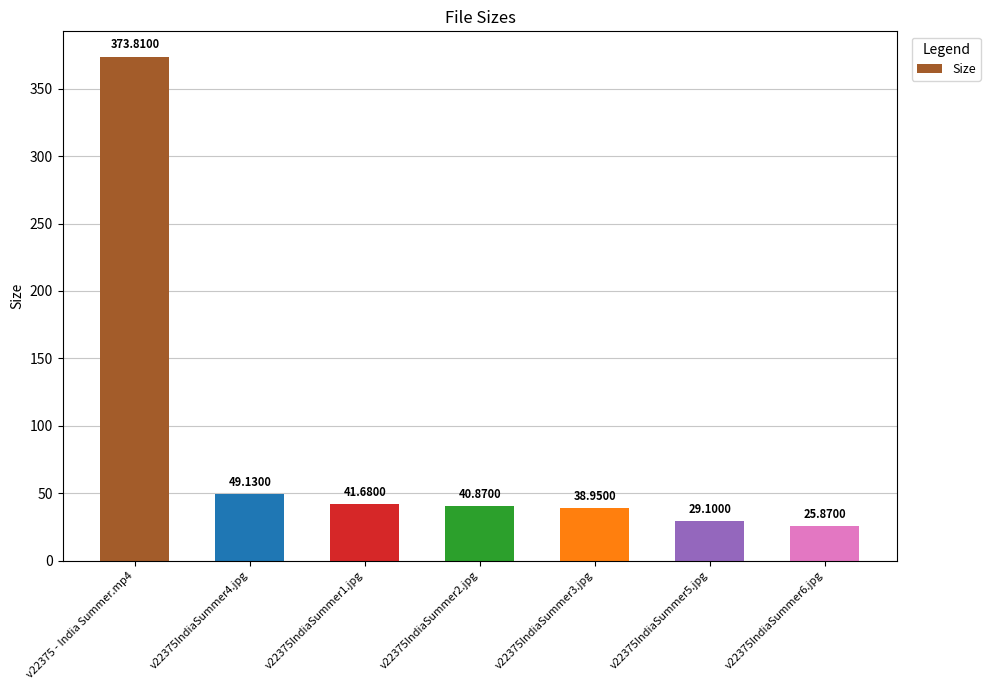

True or false: the data shows 29.1 at v22375IndiaSummer5.jpg.

True